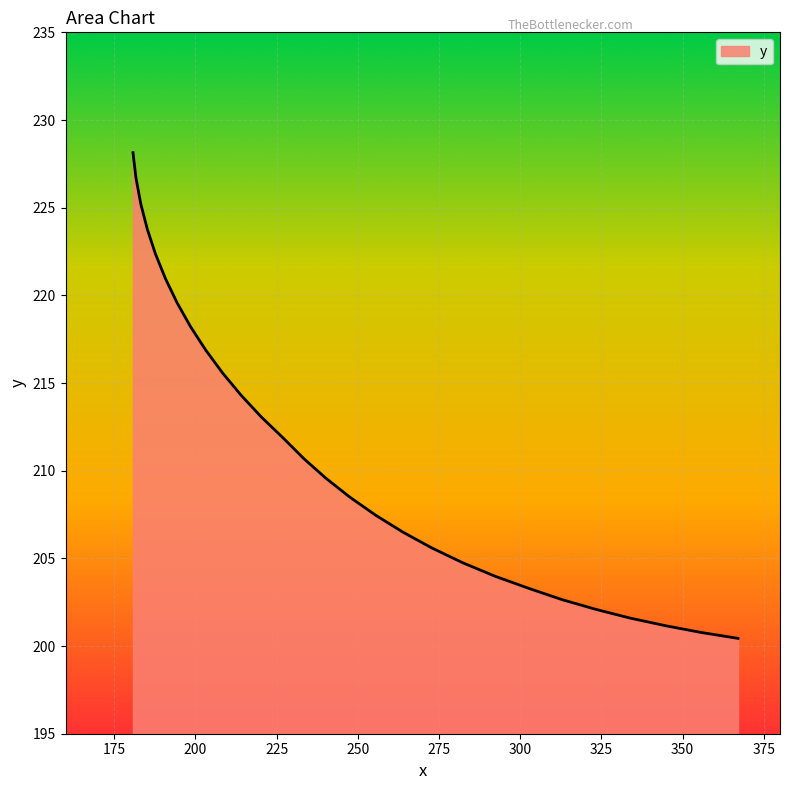

What is the maximum value shown in the chart?

228.1